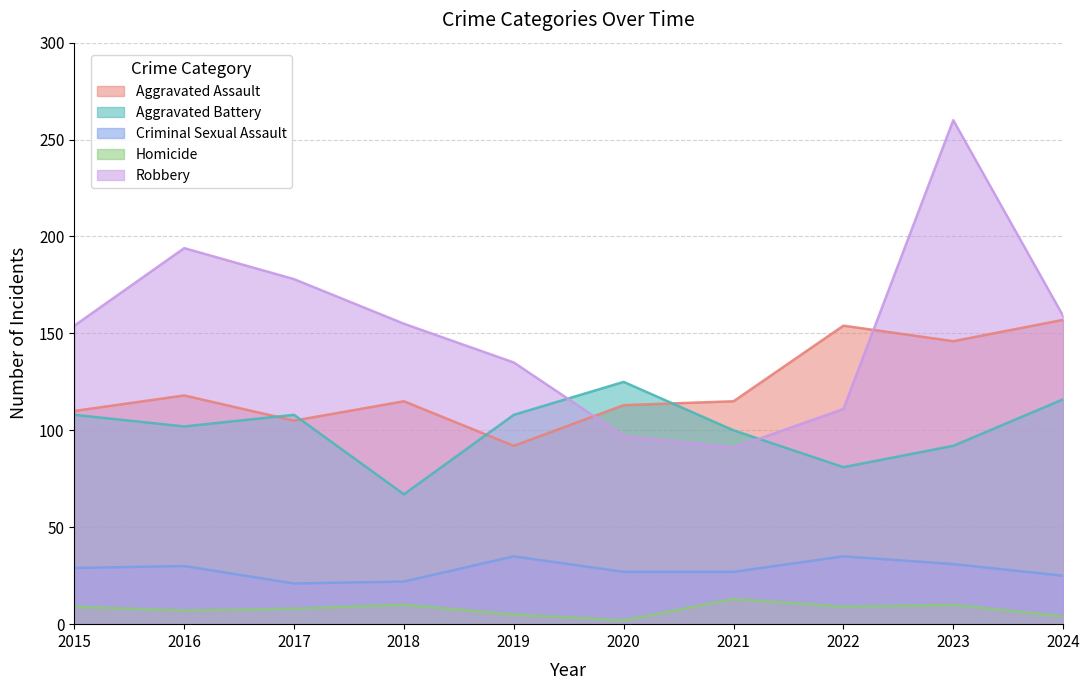

Which label corresponds to the largest value in the chart?

2023